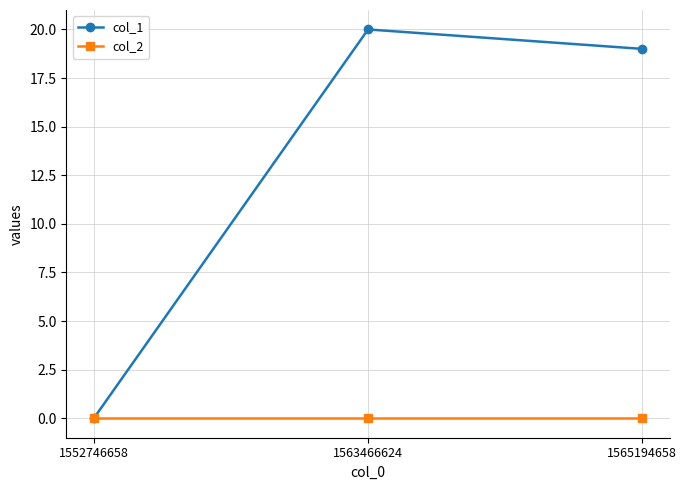

What is the difference between the col_1 values at 1565194658 and 1552746658?

19